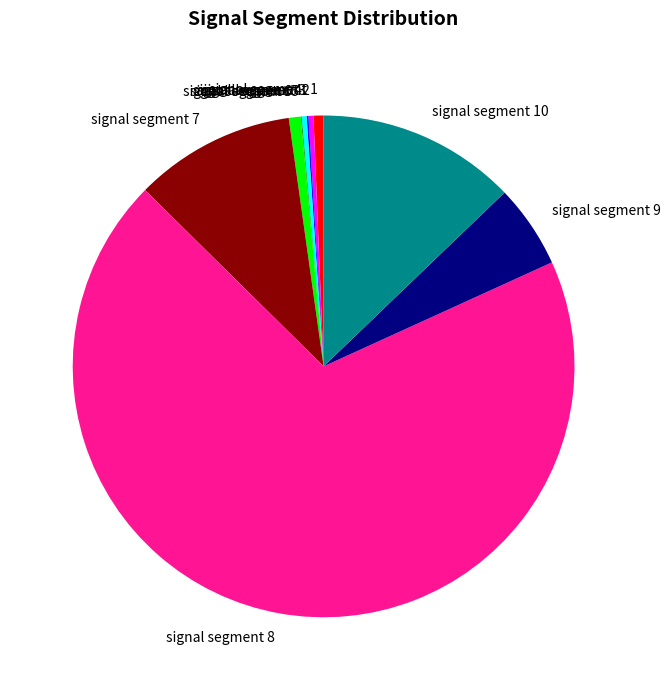

True or false: signal segment 2 accounts for 0% of the total.

True